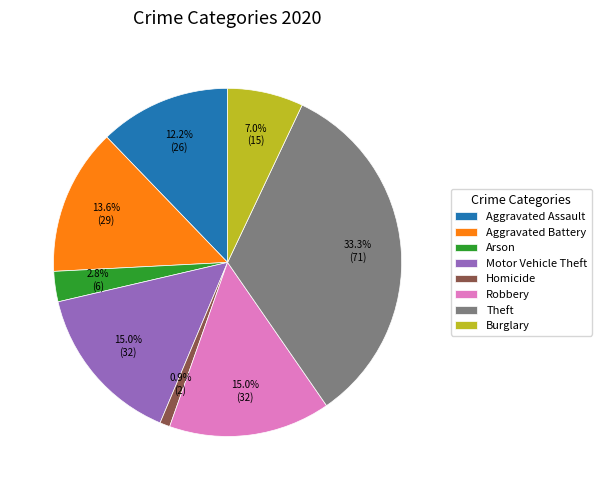

Which slice is the largest?

Theft